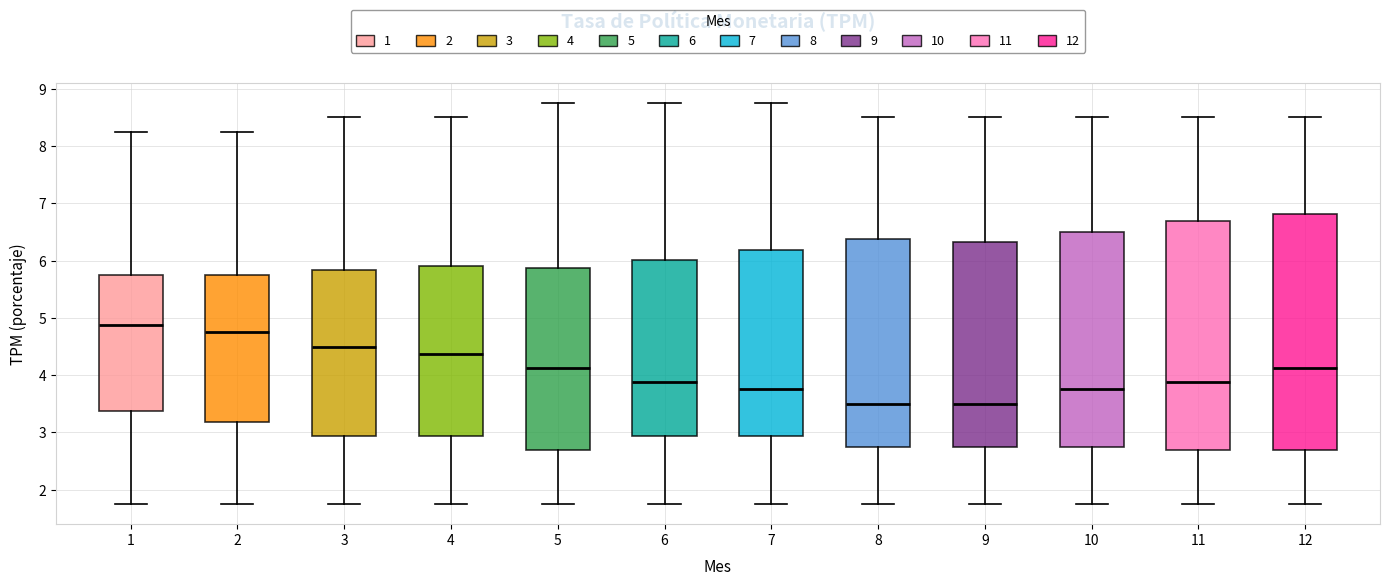

Reading left to right, transcribe this box plot: for each box, give where its median line is, the range the box spans, and where its two whiskers end, as read against the y-axis. The values are not printed on the chart, so give them approximately, as read against the axis.

1: median 4.9, box 3.4 to 5.8, whiskers 1.8 to 8.3
2: median 4.8, box 3.2 to 5.8, whiskers 1.8 to 8.3
3: median 4.5, box 2.9 to 5.8, whiskers 1.8 to 8.5
4: median 4.4, box 2.9 to 5.9, whiskers 1.8 to 8.5
5: median 4.1, box 2.7 to 5.9, whiskers 1.8 to 8.8
6: median 3.9, box 2.9 to 6.0, whiskers 1.8 to 8.8
7: median 3.8, box 2.9 to 6.2, whiskers 1.8 to 8.8
8: median 3.5, box 2.8 to 6.4, whiskers 1.8 to 8.5
9: median 3.5, box 2.8 to 6.3, whiskers 1.8 to 8.5
10: median 3.8, box 2.8 to 6.5, whiskers 1.8 to 8.5
11: median 3.9, box 2.7 to 6.7, whiskers 1.8 to 8.5
12: median 4.1, box 2.7 to 6.8, whiskers 1.8 to 8.5